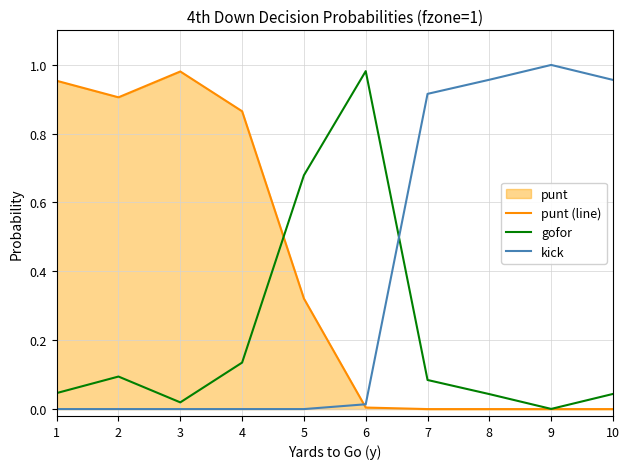

How many times do kick and gofor cross each other?

1